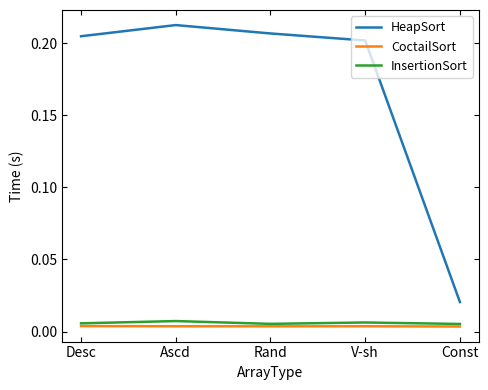

True or false: HeapSort has a value of 0.3 at Desc.

False